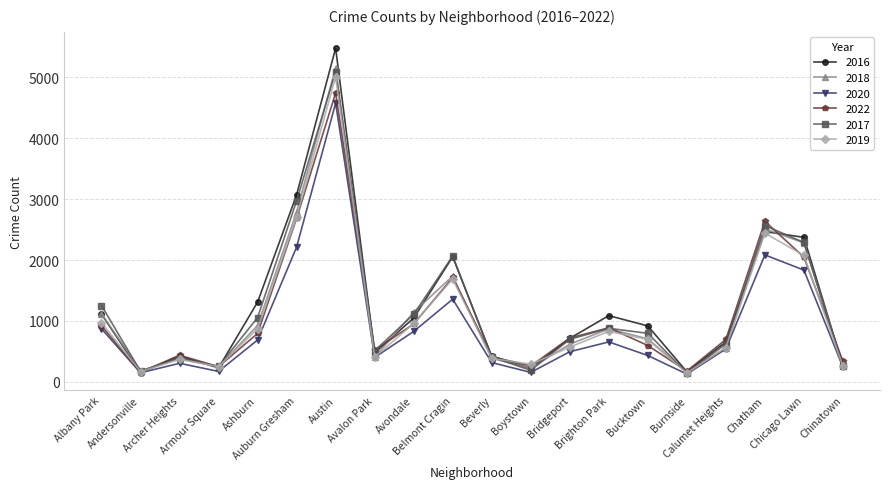

What is the minimum value for 2019?

142